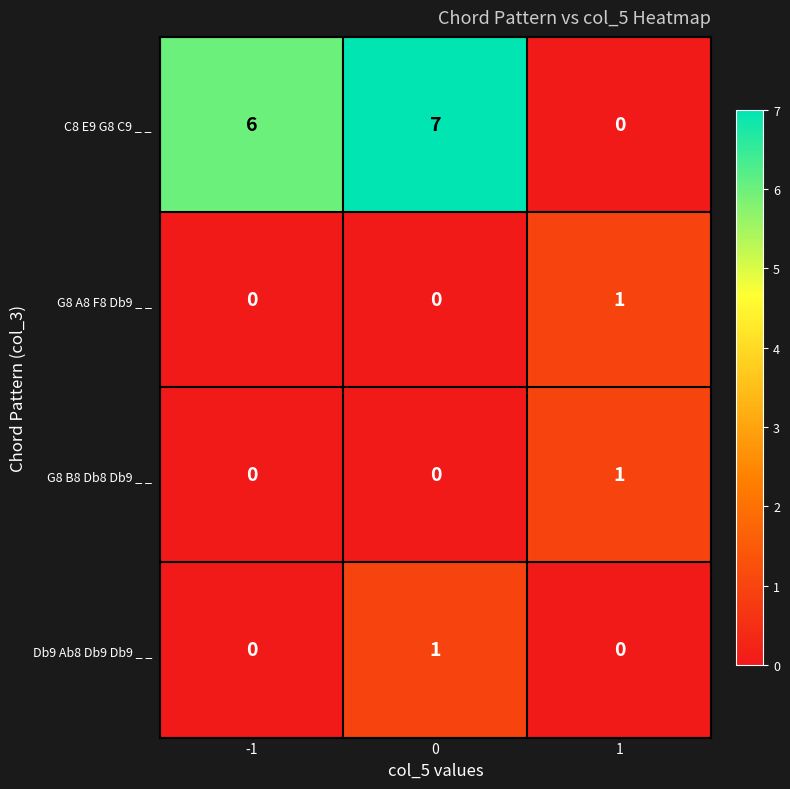

What is the difference between the highest and lowest values at -1?

6